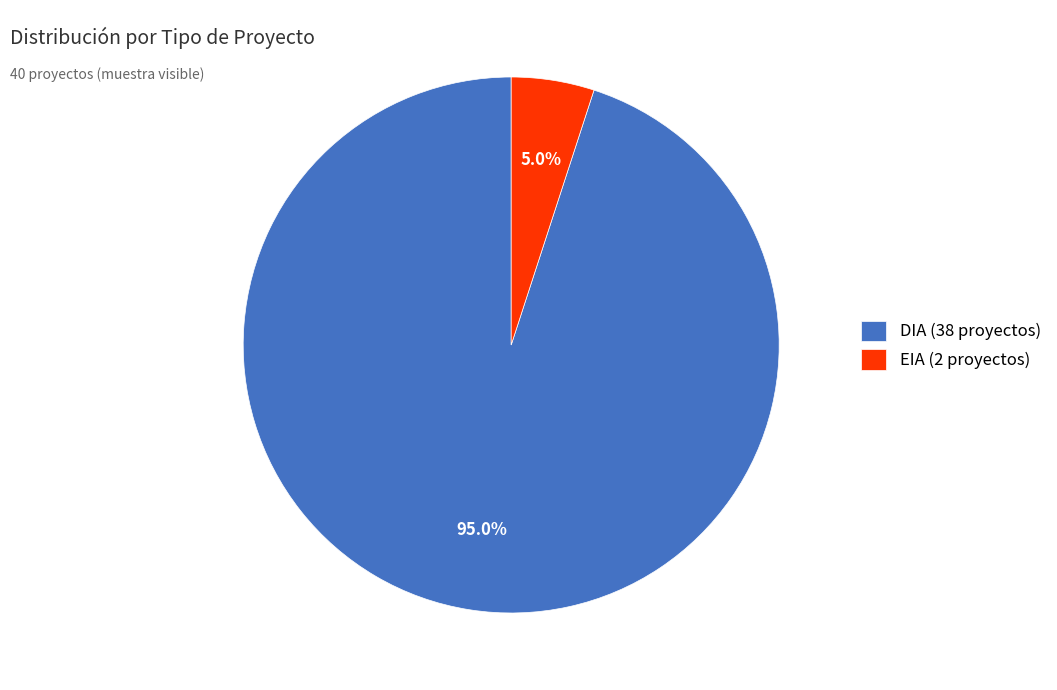

How many slices are in this pie chart?

2